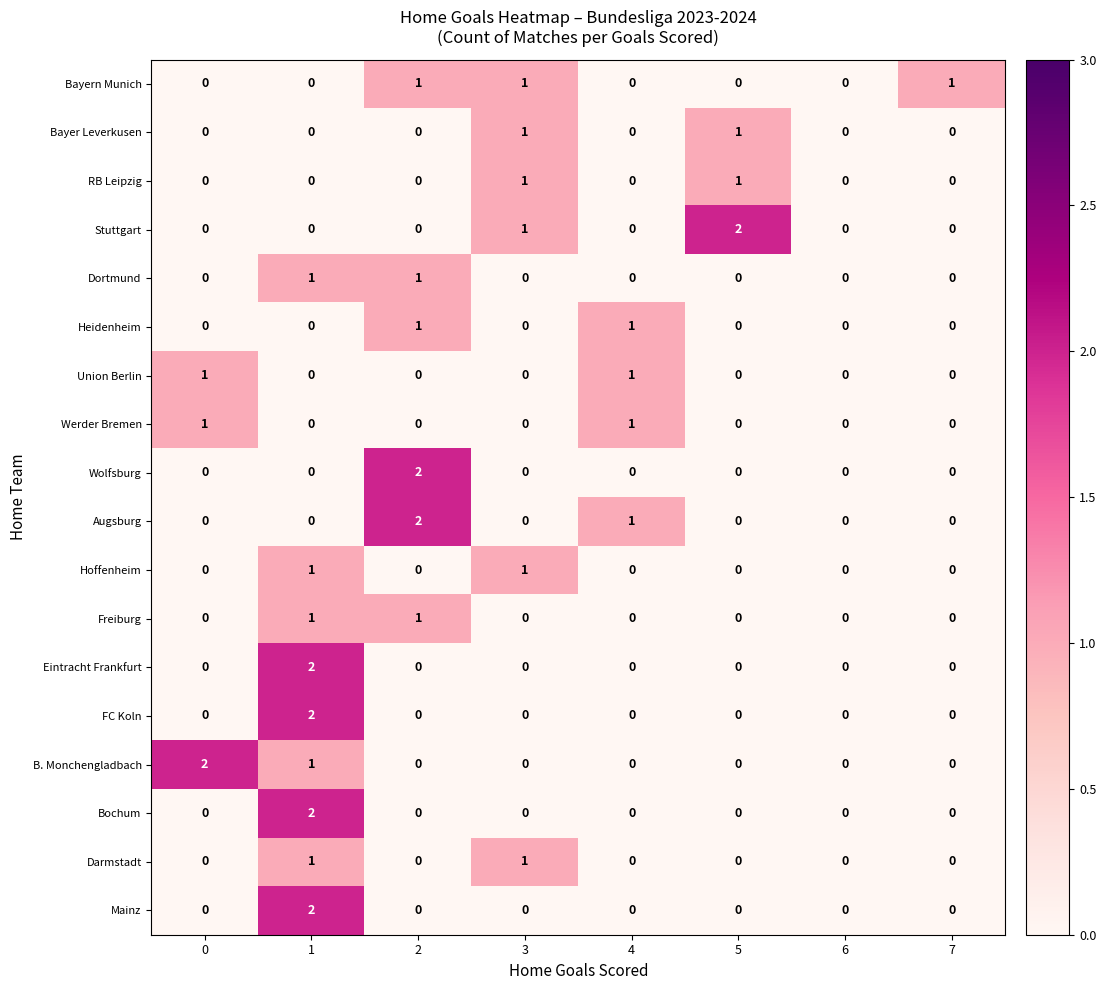

What is the total value across all series at 3?

6